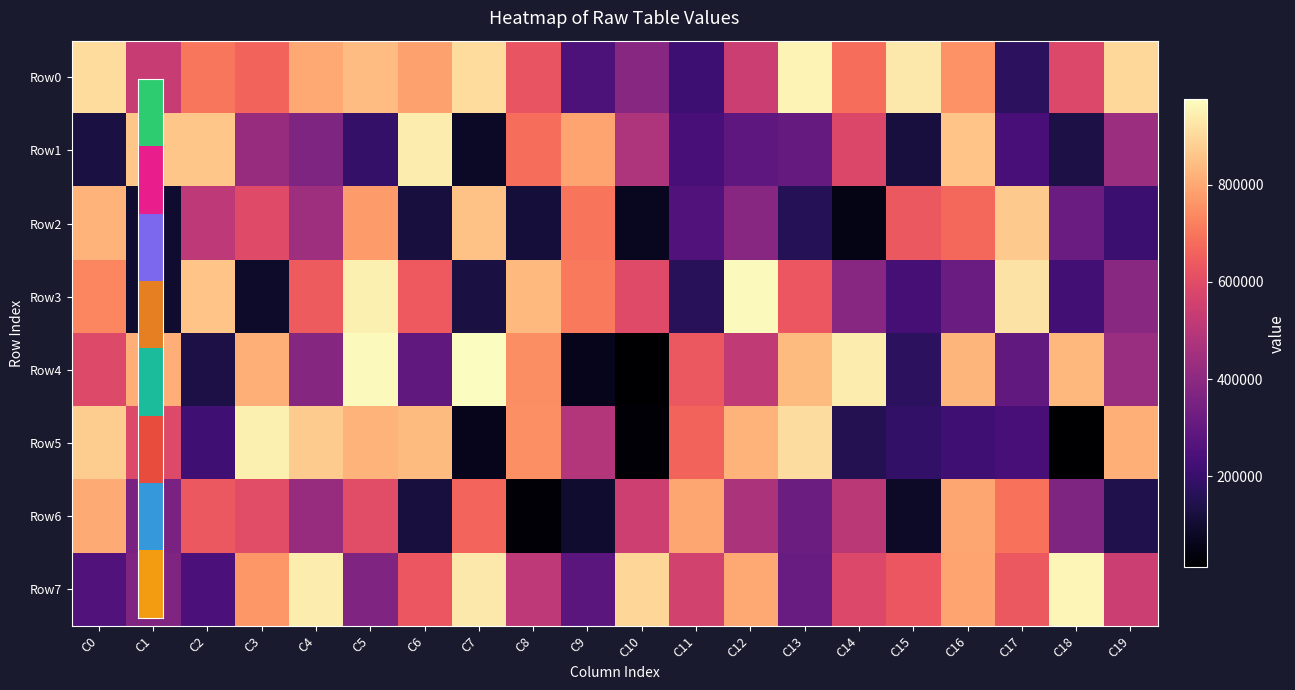

Reading left to right, extract all data points from this chart.

Row0: C0=906990	C1=534375	C2=702173	C3=660027	C4=801442	C5=843611	C6=789224	C7=905379	C8=624994	C9=249294	C10=385438	C11=214053	C12=541274	C13=953569	C14=685184	C15=932611	C16=756190	C17=171695	C18=584444	C19=897428
Row1: C0=128953	C1=859877	C2=862067	C3=425316	C4=364616	C5=190341	C6=939325	C7=84272	C8=683900	C9=793086	C10=476362	C11=231537	C12=287212	C13=302585	C14=582439	C15=123107	C16=858561	C17=233264	C18=135979	C19=436036
Row2: C0=823369	C1=96740	C2=509861	C3=594278	C4=438158	C5=774489	C6=125035	C7=853848	C8=117932	C9=698204	C10=69725	C11=259259	C12=388117	C13=156302	C14=54144	C15=636927	C16=672977	C17=869187	C18=317859	C19=206631
Row3: C0=732646	C1=99232	C2=857256	C3=90924	C4=642659	C5=948628	C6=639357	C7=128215	C8=832890	C9=706929	C10=595202	C11=165584	C12=967095	C13=632363	C14=385284	C15=228960	C16=319046	C17=919634	C18=222723	C19=389360
Row4: C0=589108	C1=812989	C2=136059	C3=816236	C4=383002	C5=966704	C6=293855	C7=975356	C8=749229	C9=64371	C10=14927	C11=635227	C12=518044	C13=839250	C14=941469	C15=171387	C16=827018	C17=296918	C18=829262	C19=428393
Row5: C0=875616	C1=591301	C2=217463	C3=945499	C4=872118	C5=823935	C6=839297	C7=62197	C8=752268	C9=488437	C10=24061	C11=663356	C12=823290	C13=911258	C14=154753	C15=187330	C16=218802	C17=231740	C18=13074	C19=816884
Row6: C0=805859	C1=353330	C2=634340	C3=601332	C4=424524	C5=601575	C6=124054	C7=665691	C8=24538	C9=96612	C10=550331	C11=795925	C12=471185	C13=322767	C14=506432	C15=87601	C16=797896	C17=691685	C18=363421	C19=145297
Row7: C0=258214	C1=368863	C2=243811	C3=766521	C4=938107	C5=367915	C6=631405	C7=931319	C8=512267	C9=283116	C10=894756	C11=558881	C12=799928	C13=310097	C14=586903	C15=629568	C16=791948	C17=635696	C18=957662	C19=539729